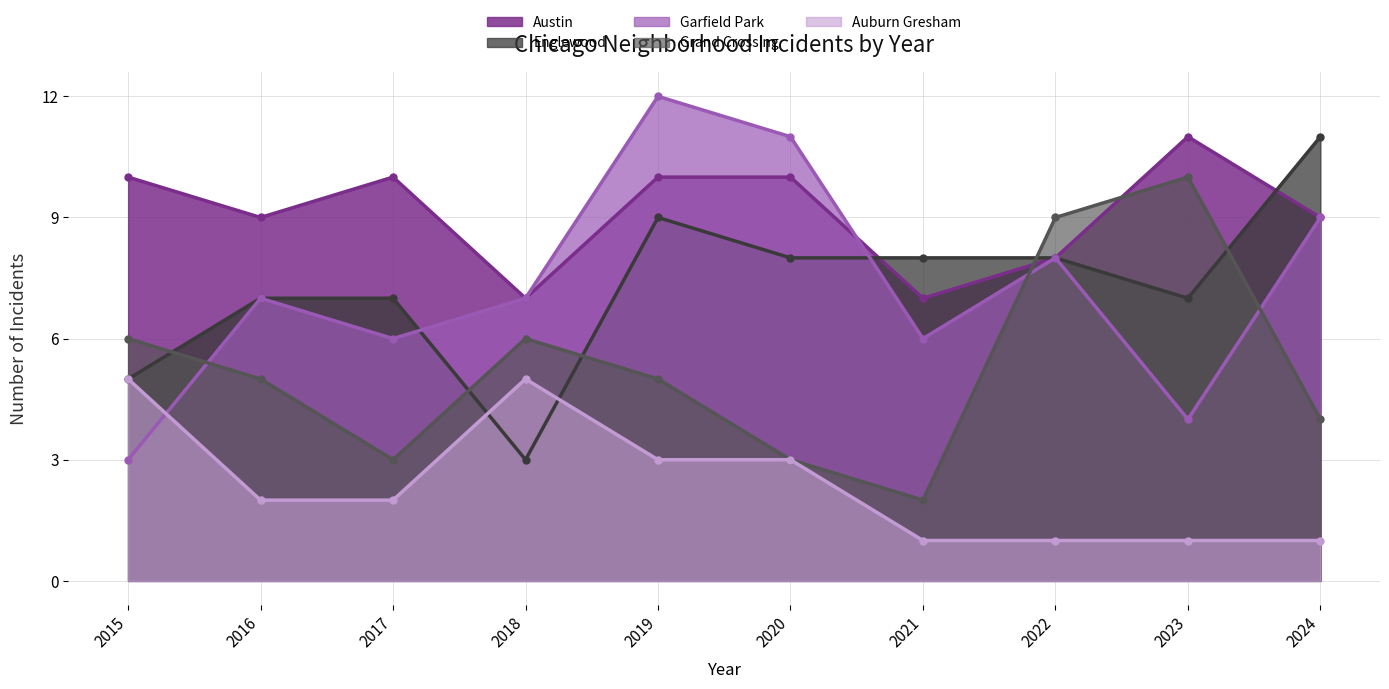

True or false: Englewood has a value of 9 at 2019.

True